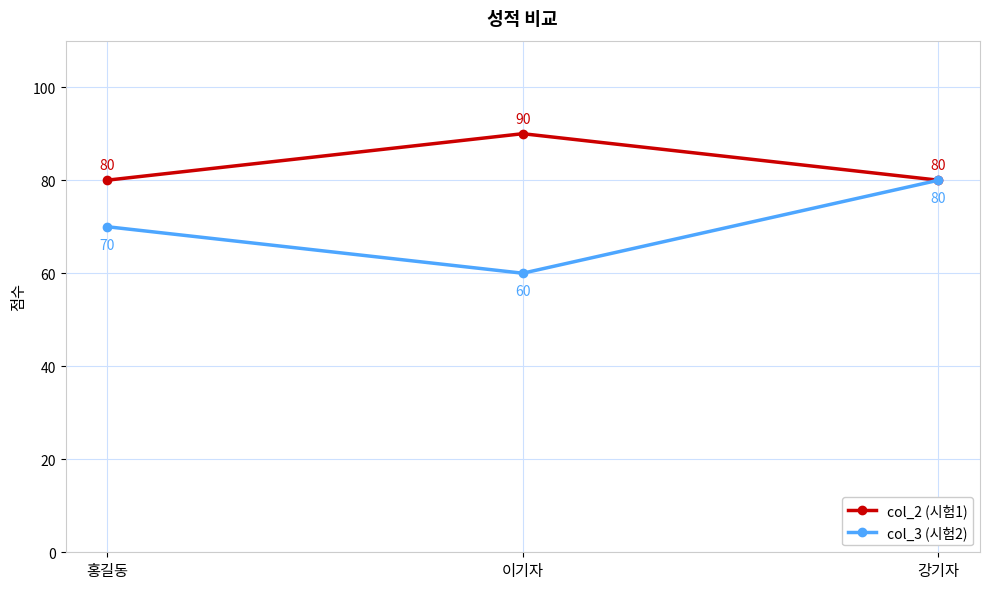

What is the minimum value shown in the chart?

60